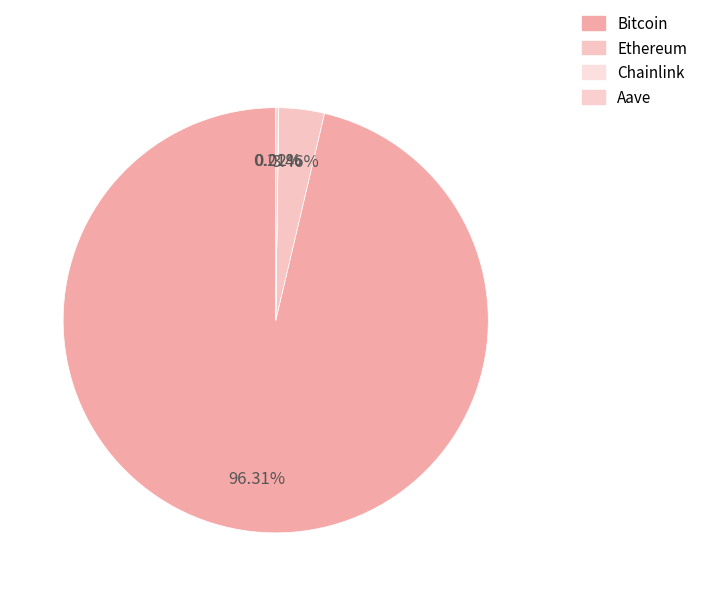

What is the smallest slice in the pie chart?

Chainlink